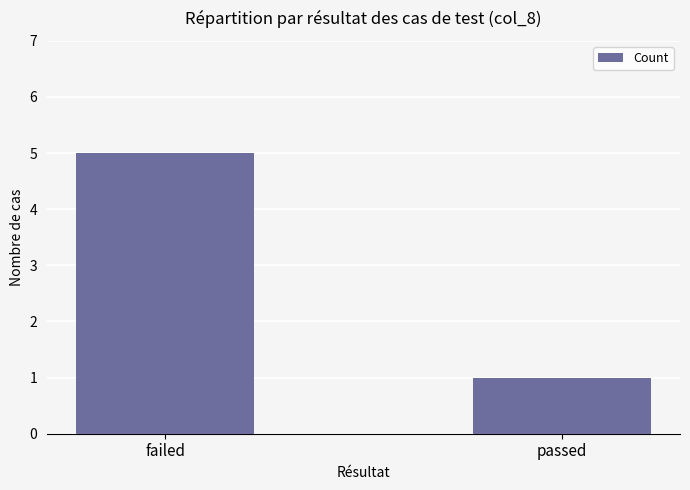

Reading left to right, what are all the values shown in this chart?

failed=5	passed=1